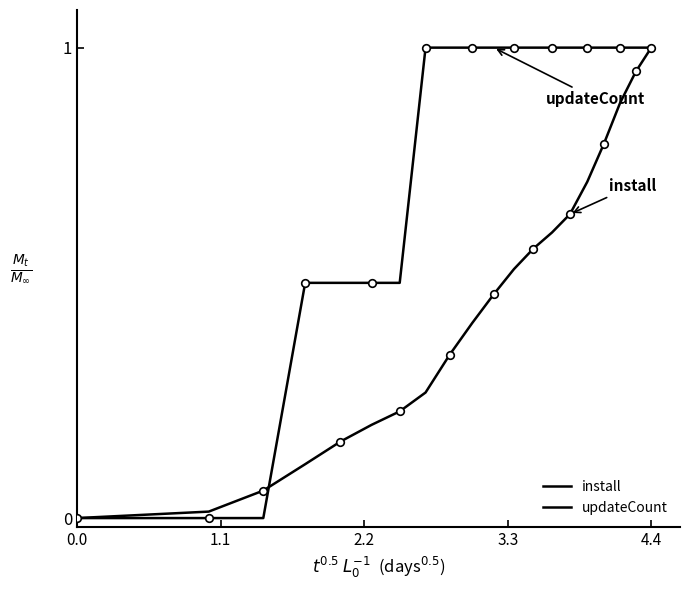

How many lines are shown in the chart?

2